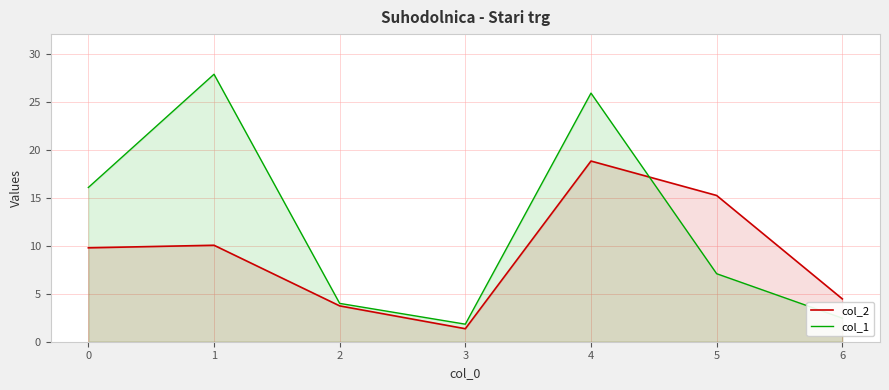

Reading left to right, what are all the values shown in this chart?

col_2: 0=9.8	1=10.1	2=3.7	3=1.4	4=18.8	5=15.3	6=4.5
col_1: 0=16.1	1=27.9	2=4.0	3=1.8	4=25.9	5=7.1	6=2.5